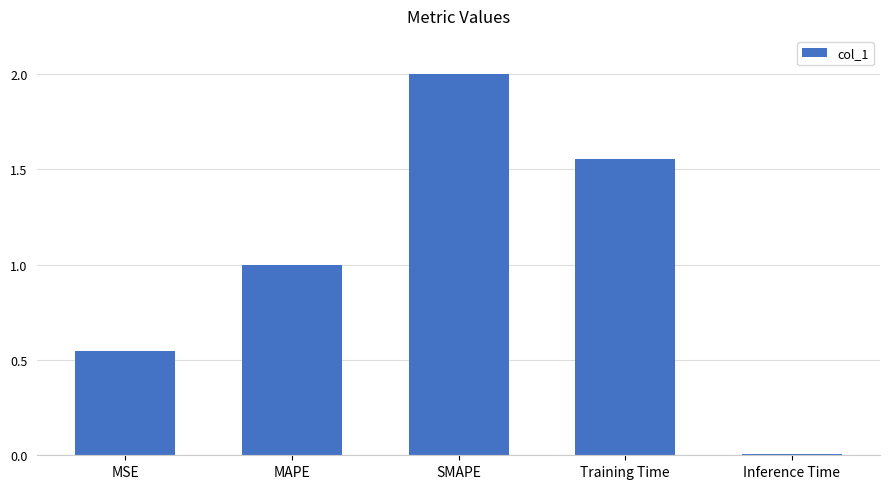

Between MAPE and MSE, which is larger?

MAPE